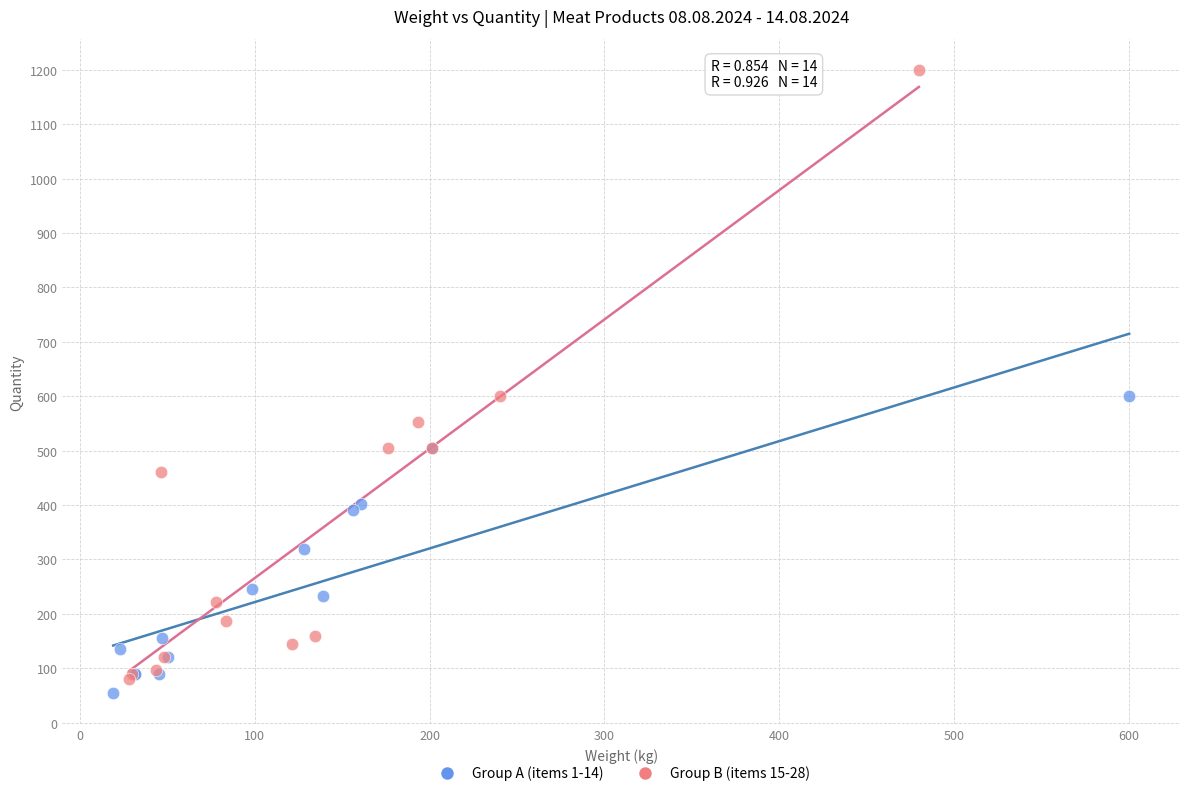

Which series has the largest Y range (max minus min)?

Group B (items 15-28)